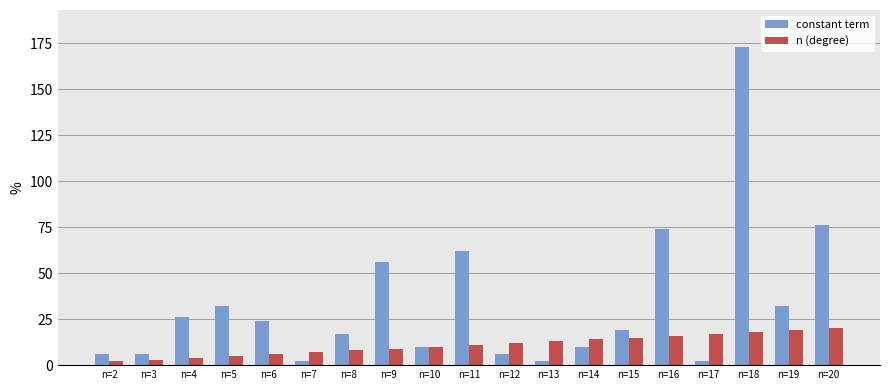

Which series has the largest total across all categories?

constant term